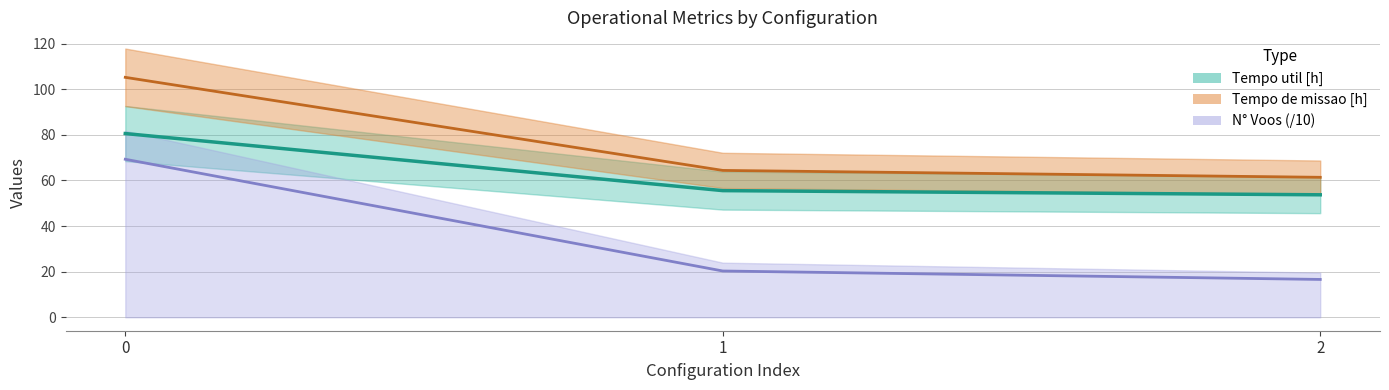

What is the value of the Tempo util [h] point at the 2nd from the left?

55.5